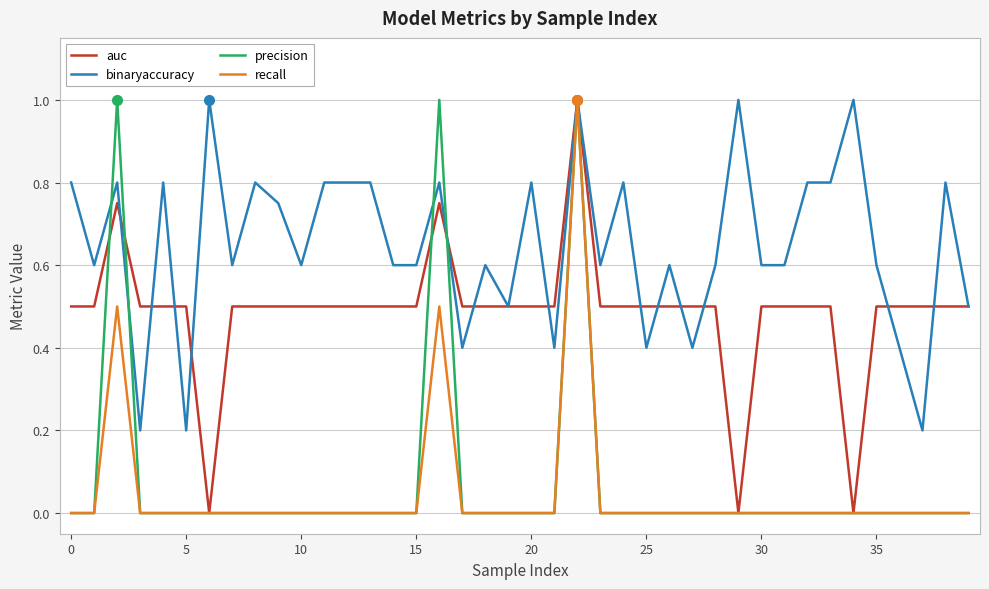

Which series has the largest total across all categories?

binaryaccuracy